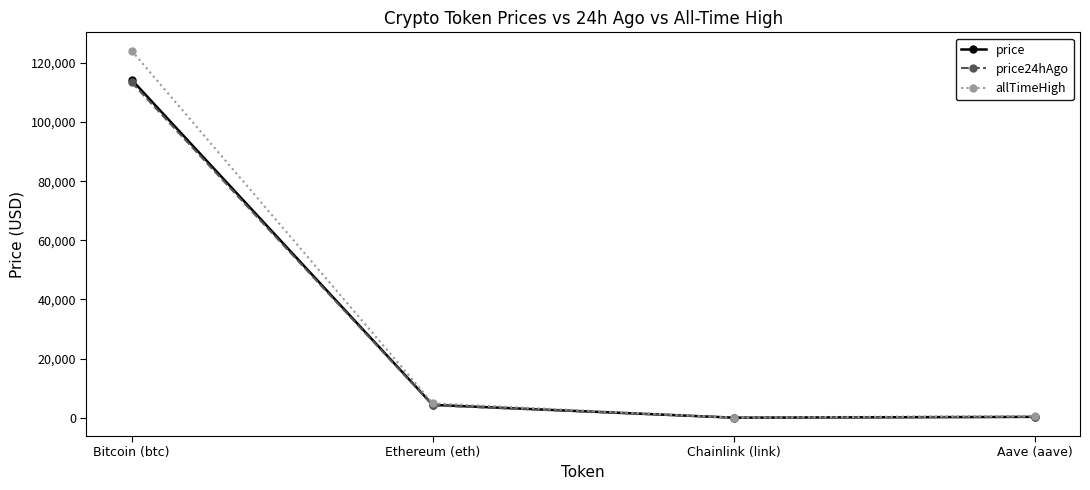

What is the total value across all series at Chainlink (link)?

102.7